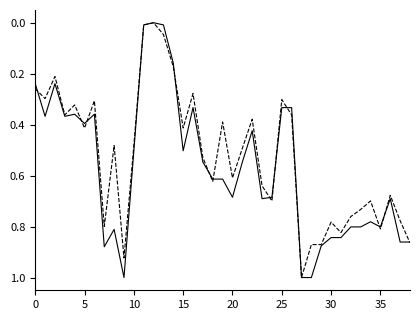

What is the greatest value displayed?

1.0